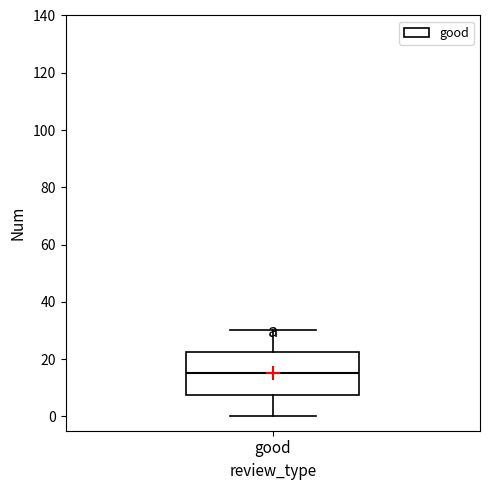

Where does the median line of the box for good sit on the y-axis? The values are not printed on the chart, so give them approximately, as read against the axis.

16